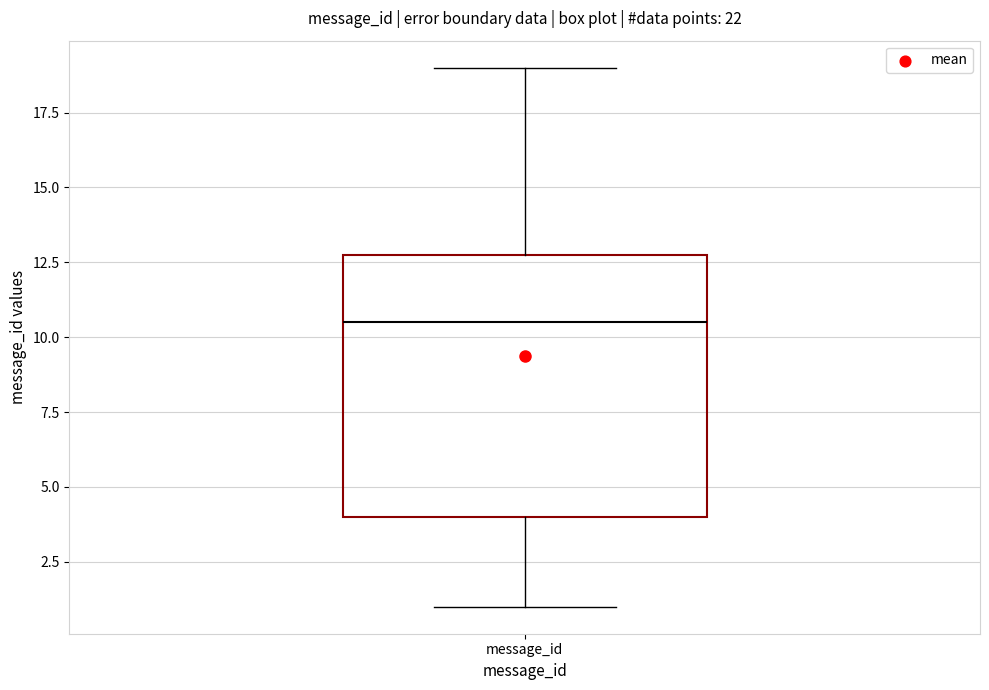

Transcribe this box plot: give where the median line is, the range the box spans, and where the two whiskers end, as read against the y-axis. The values are not printed on the chart, so give them approximately, as read against the axis.

median 10.5, box 4.0 to 13.0, whiskers 1.0 to 19.0